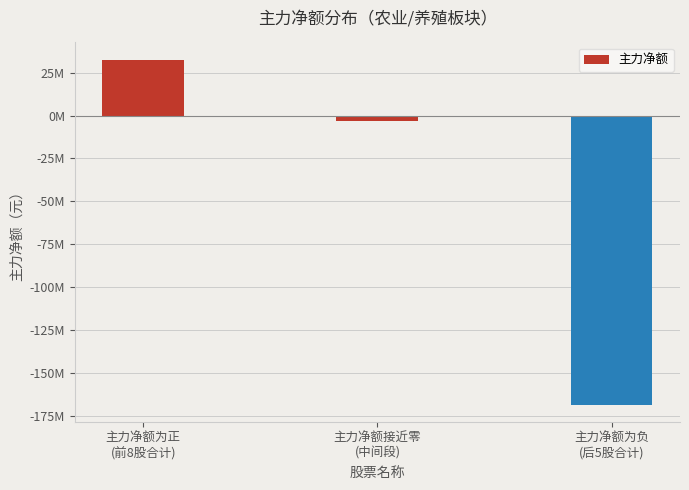

What is the value of the 1st bar from the left?

32623850